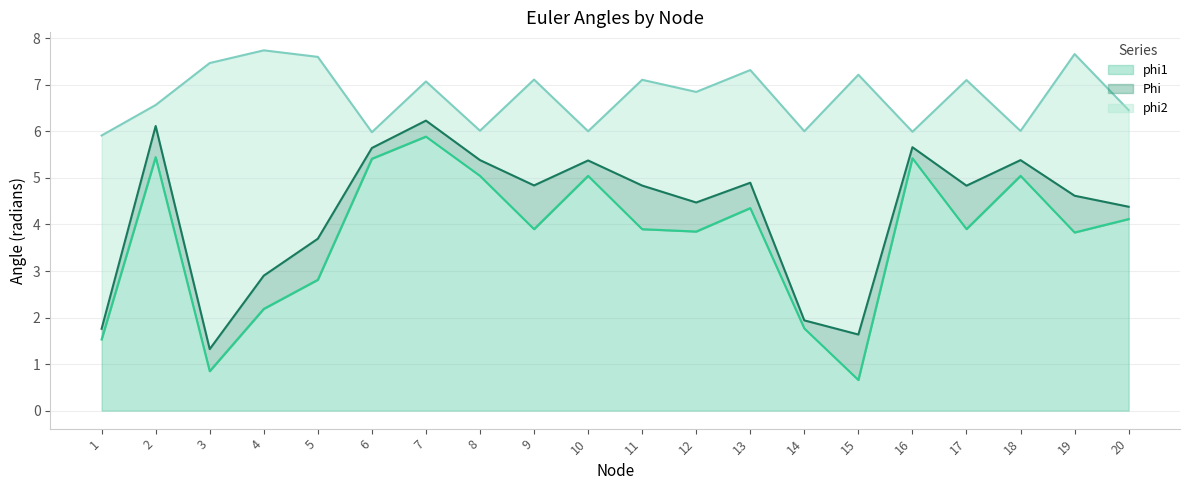

What is the minimum value for phi1?

0.7